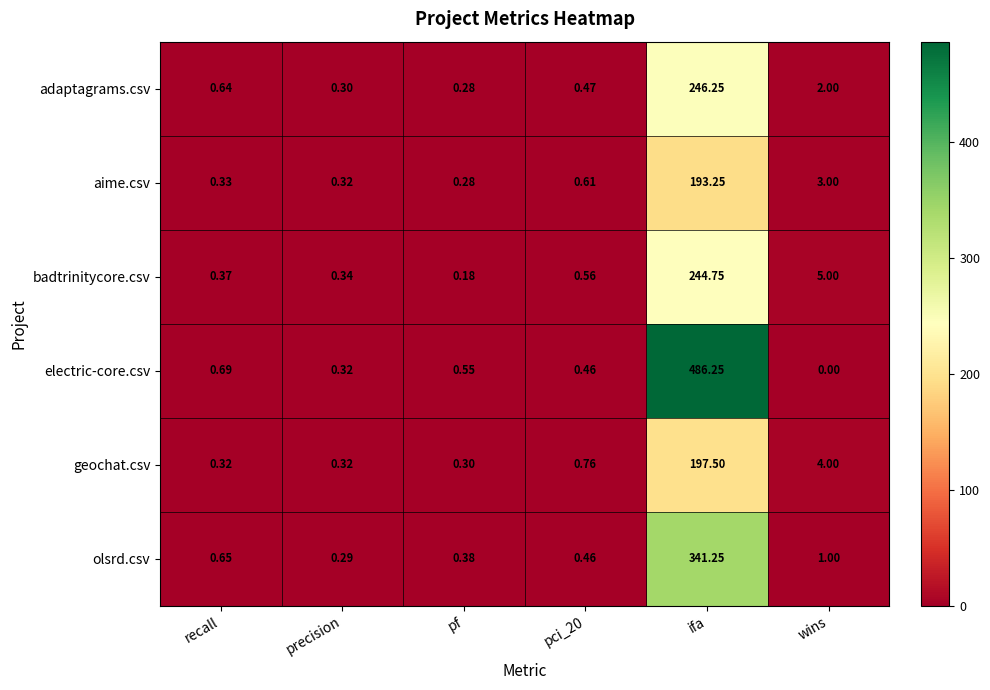

Which series has the largest total across all categories?

electric-core.csv